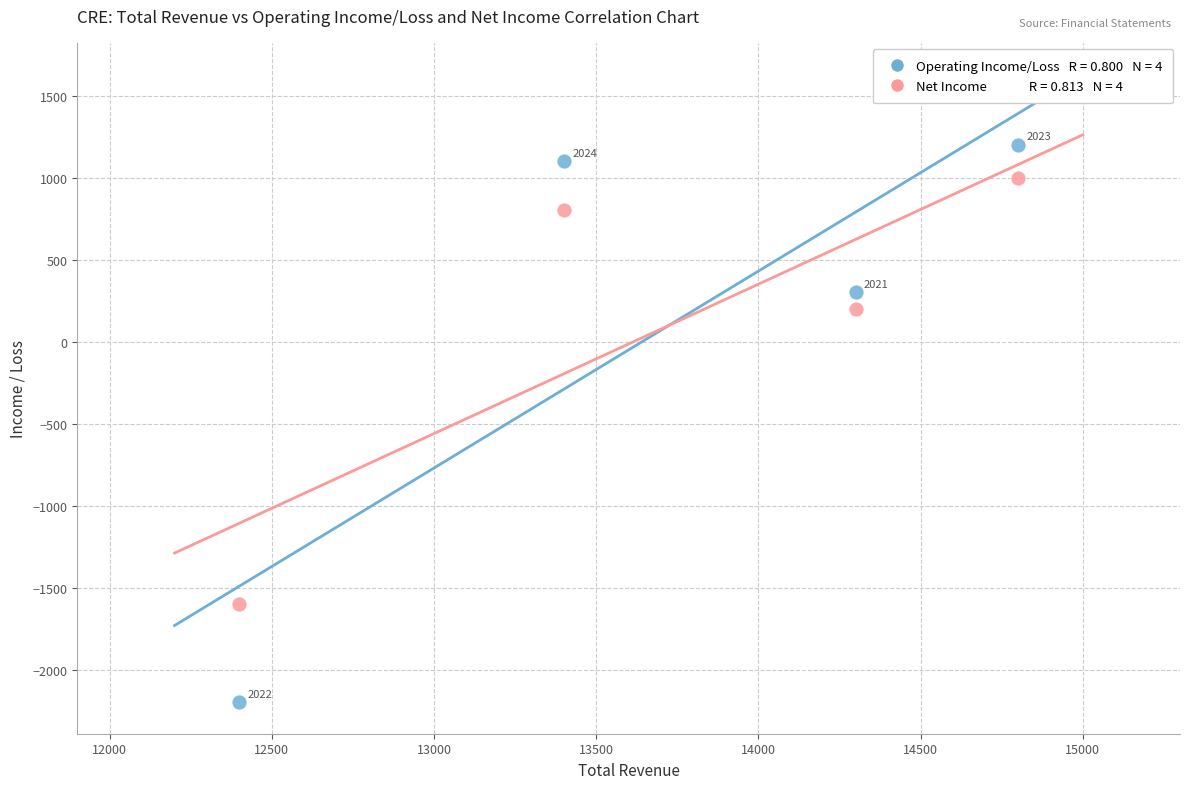

Across all data points, what is the range of Y values (max minus min)?

3400